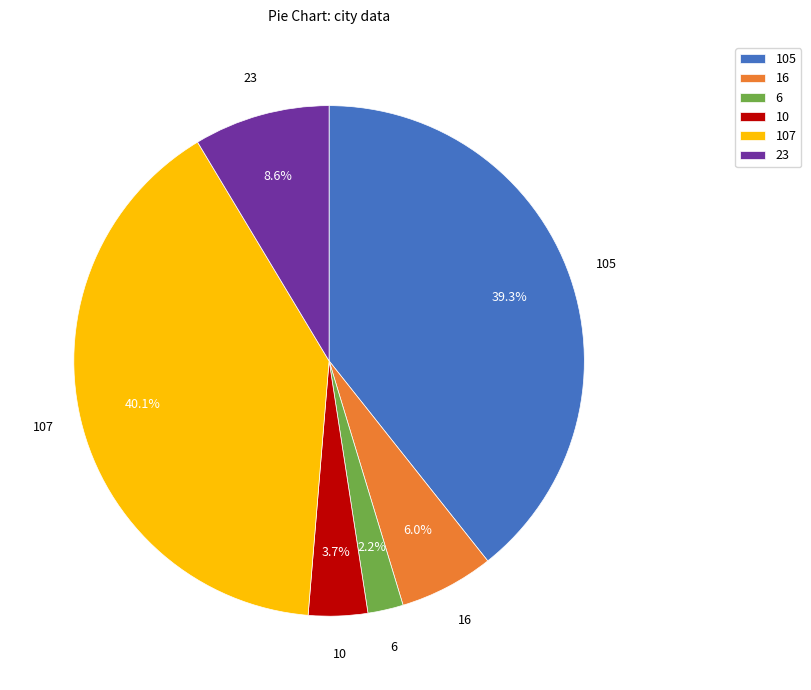

Rank the categories by value from lowest to highest.

6, 10, 16, 23, 105, 107